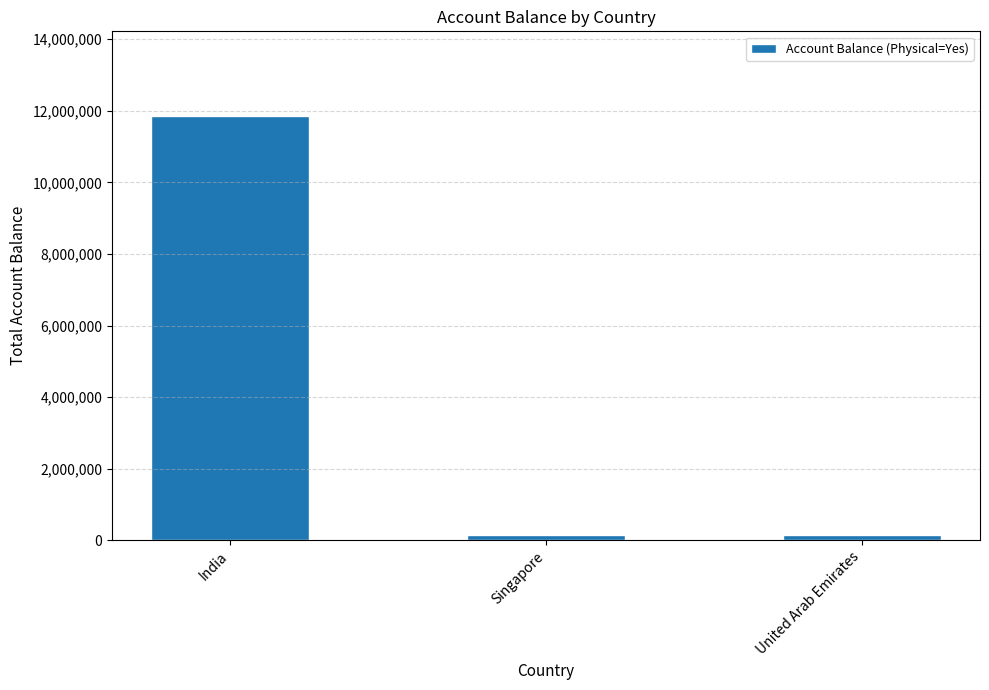

What position from the left is United Arab Emirates?

3